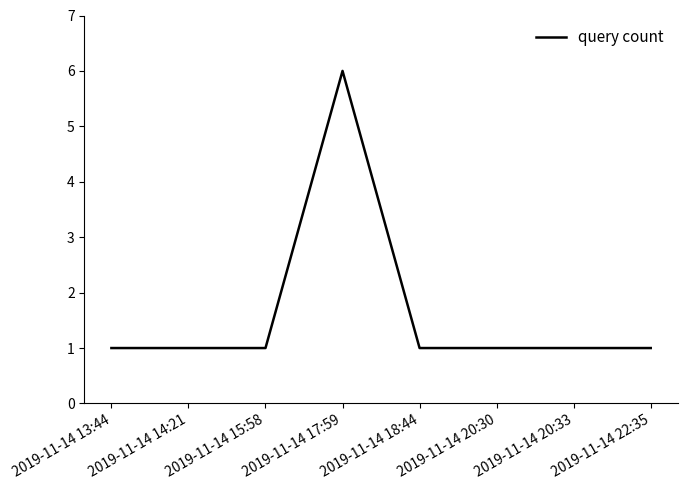

What is the maximum value shown in the chart?

6